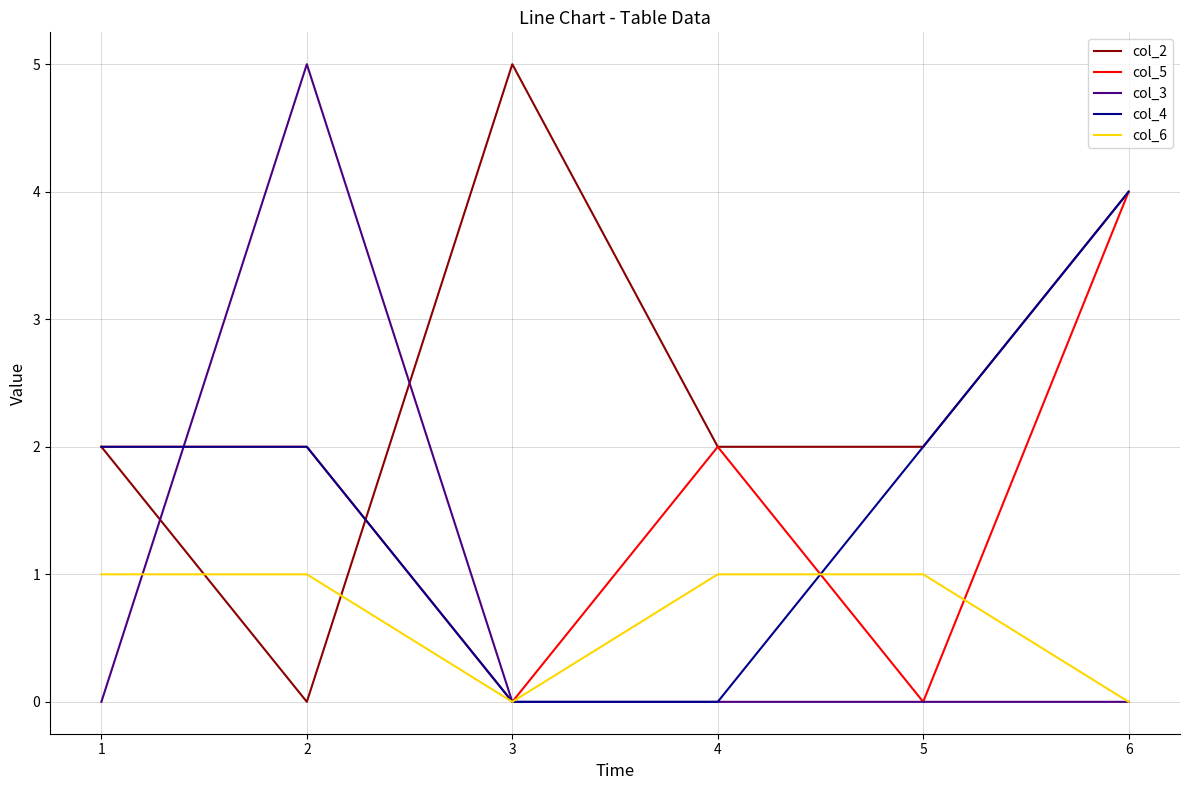

Which series has the largest total across all categories?

col_2